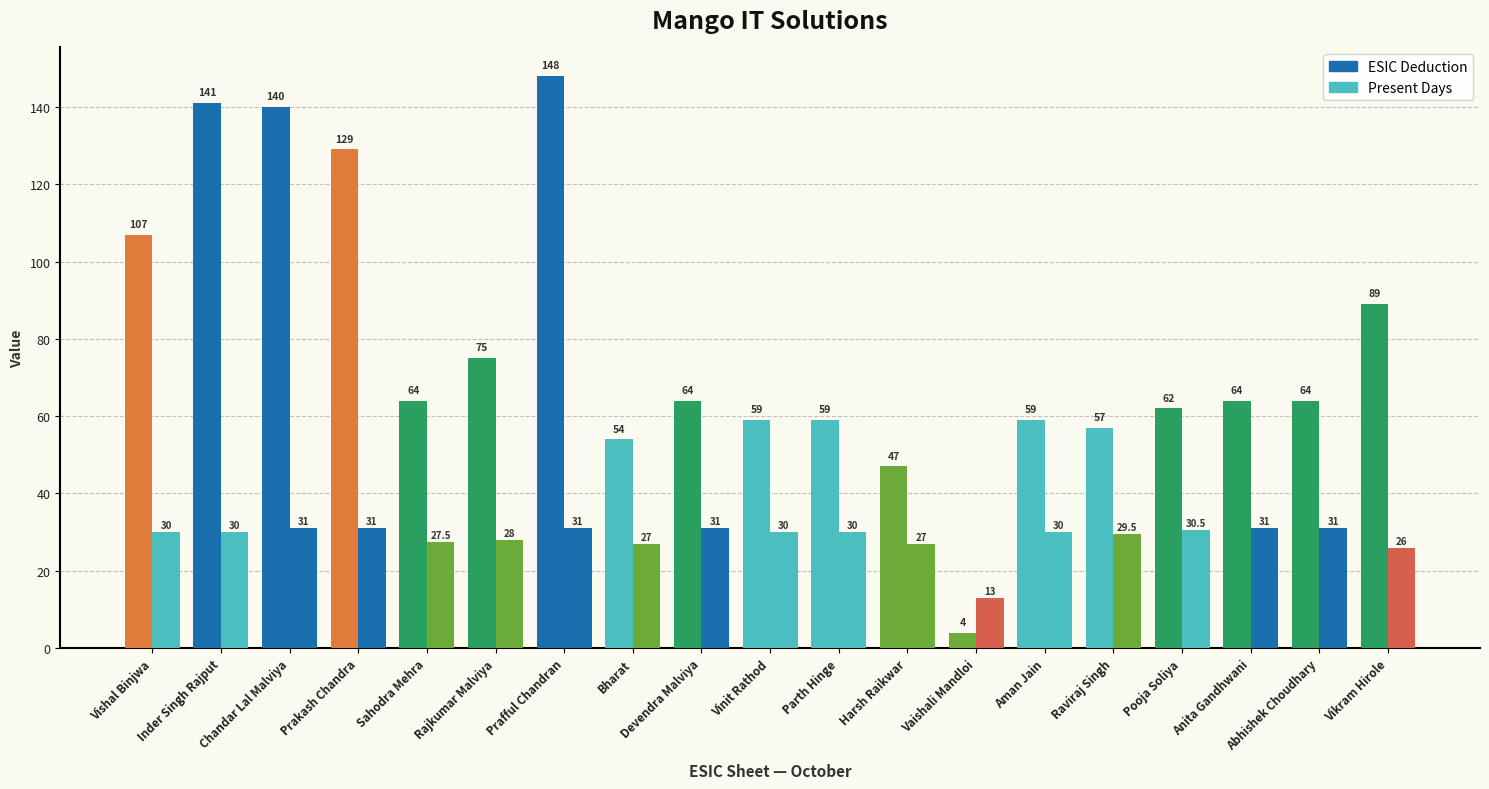

Is the value of Present Days at Abhishek Choudhary greater than the value of ESIC Deduction at Prafful Chandran?

No